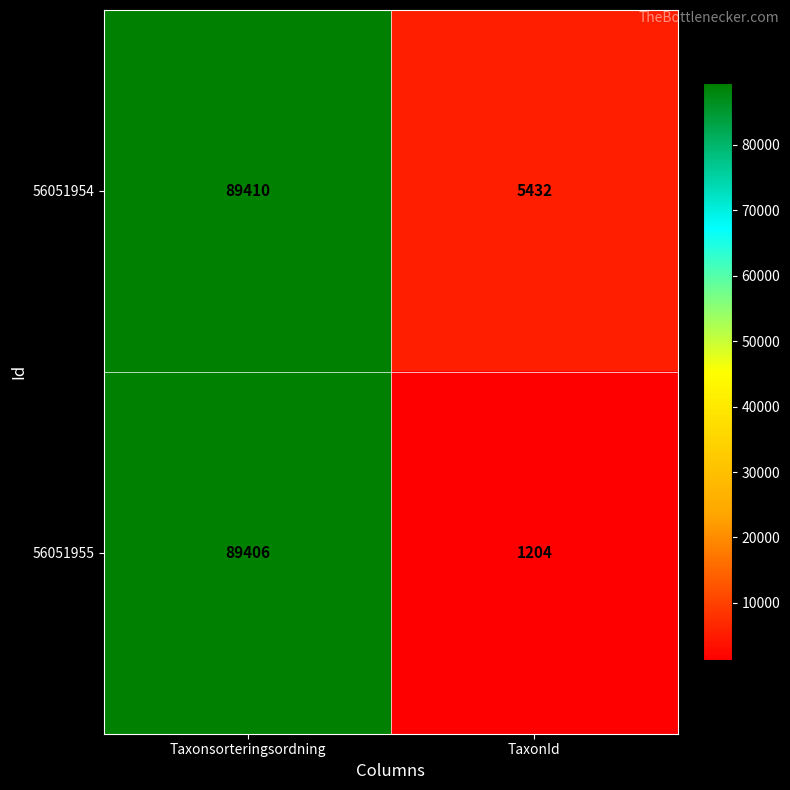

At which label does 56051955 reach its peak?

Taxonsorteringsordning